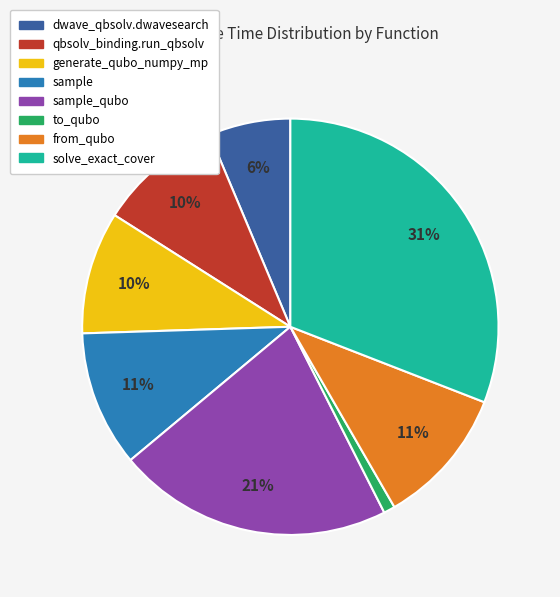

Is there any slice that represents more than half of the pie?

No